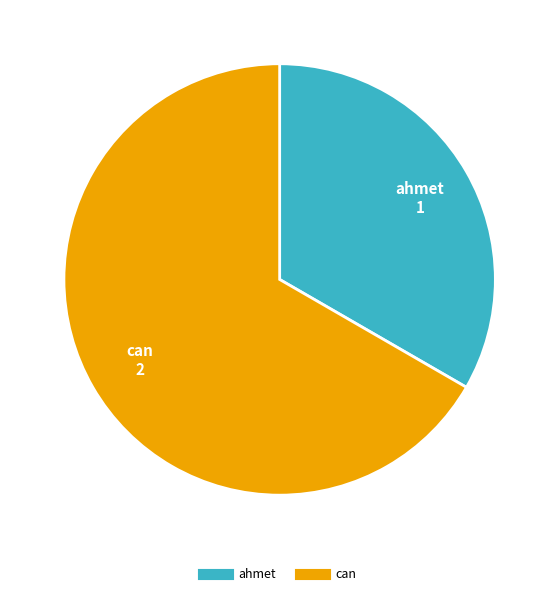

Is it true that ahmet is 33% of the pie?

True